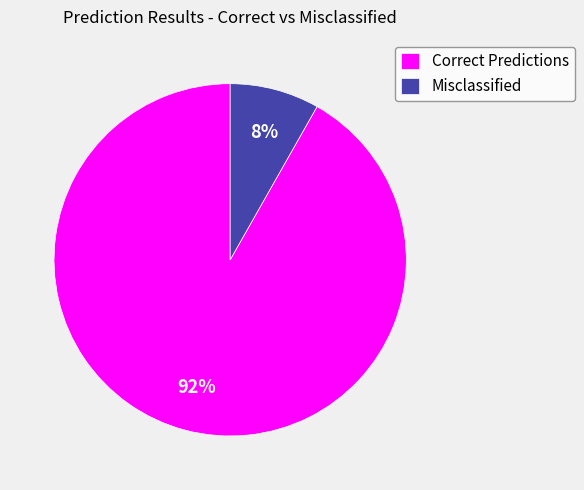

Which slice is the largest?

Correct Predictions